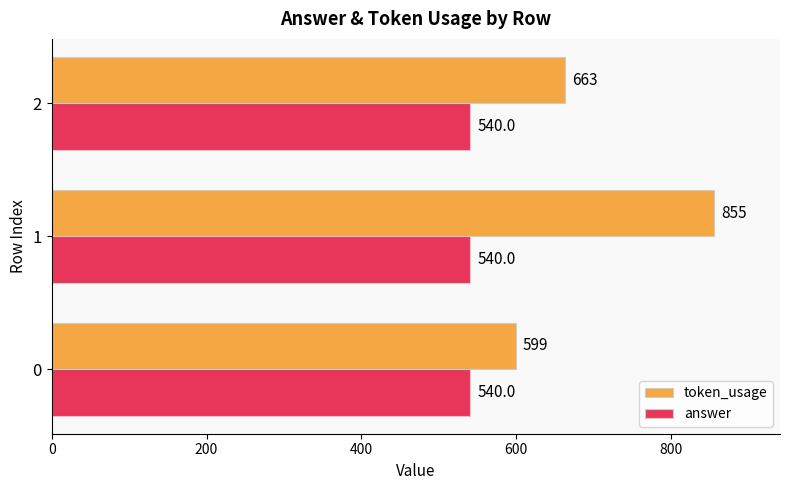

Which series has the widest spread of values?

token_usage